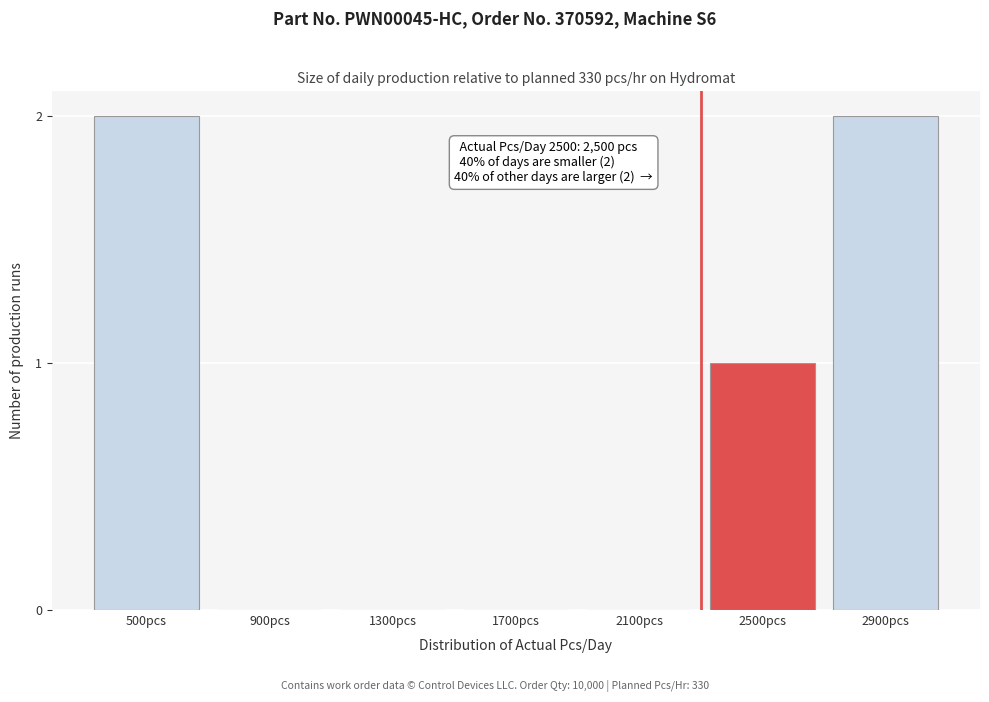

Reading right to left, what are all the values shown in this chart?

2900pcs=2	2500pcs=1	2100pcs=0	1700pcs=0	1300pcs=0	900pcs=0	500pcs=2